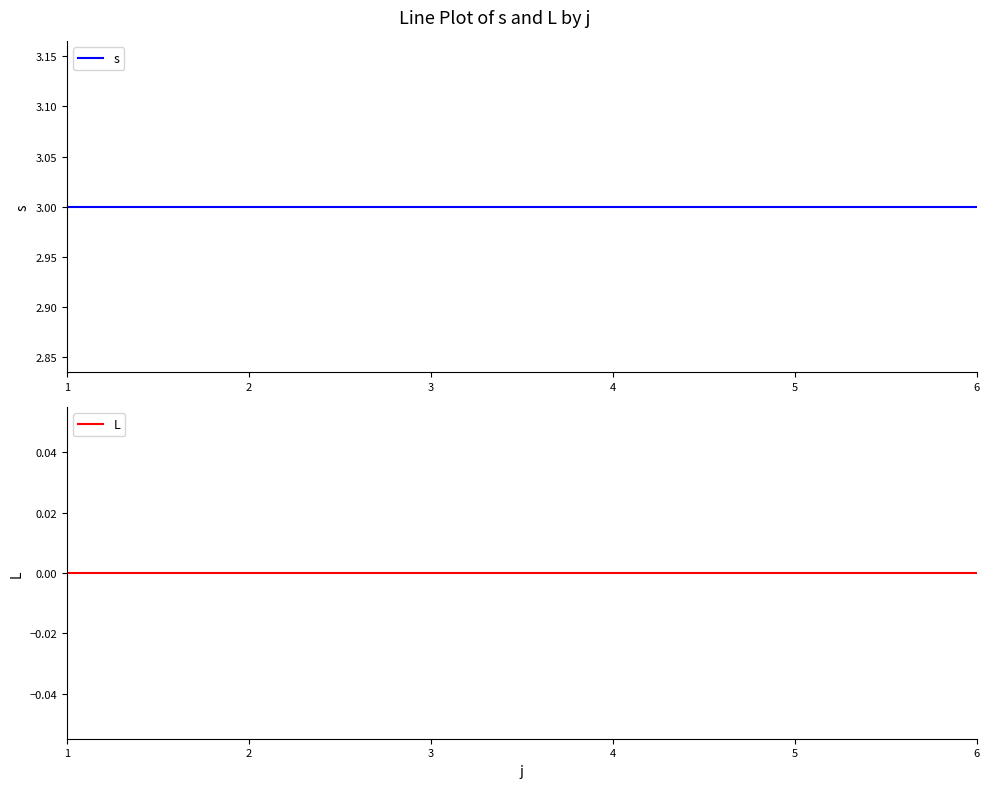

True or false: L and s intersect in this chart.

False